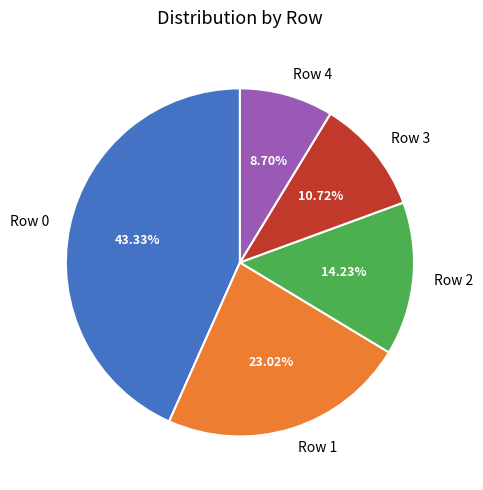

To the nearest percent, what percentage of the pie is Row 1?

23%